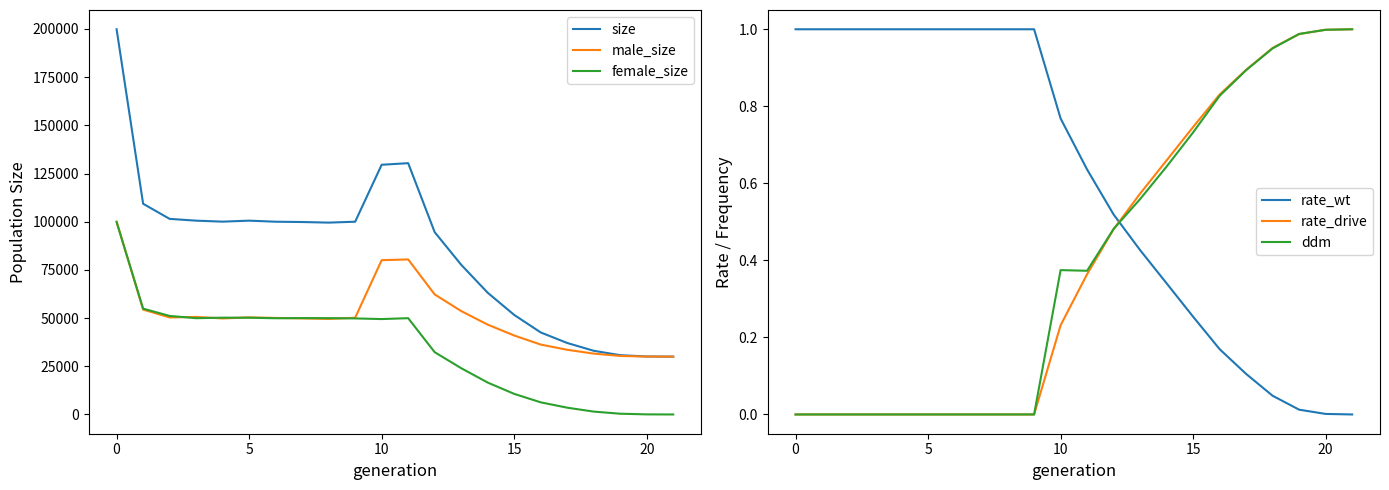

What is the total value across all series at 21?

60002.0